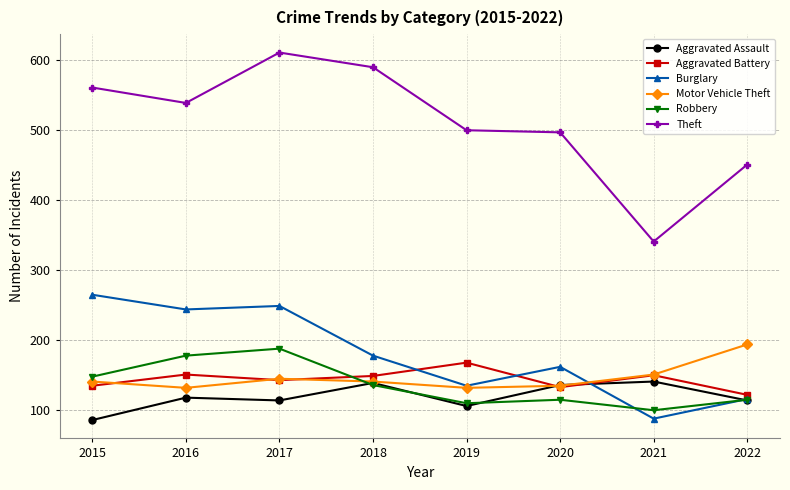

What are all the series names shown in the legend?

Aggravated Assault, Aggravated Battery, Burglary, Motor Vehicle Theft, Robbery, Theft